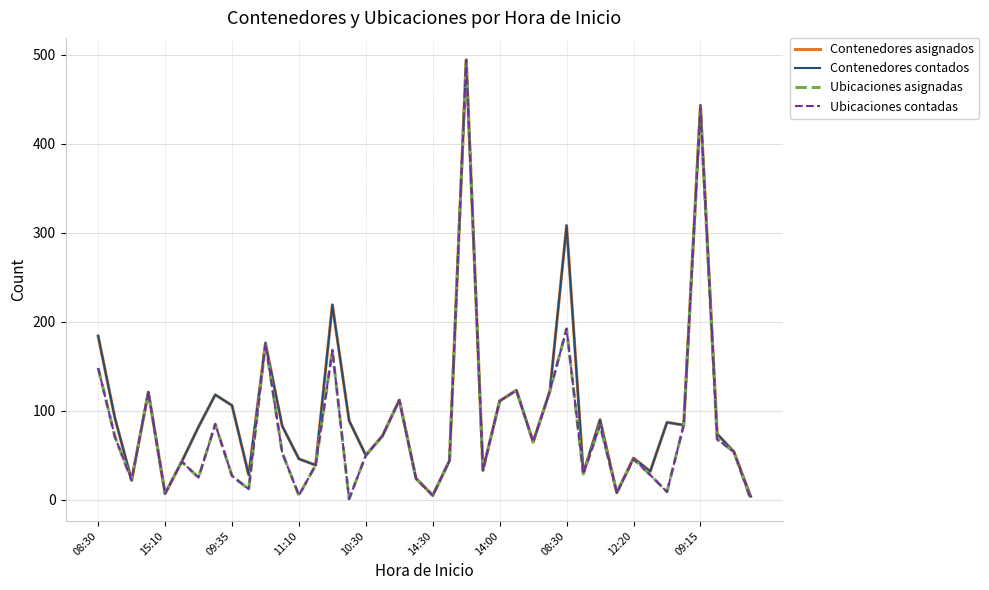

Is this an area chart (filled region under the line)?

No